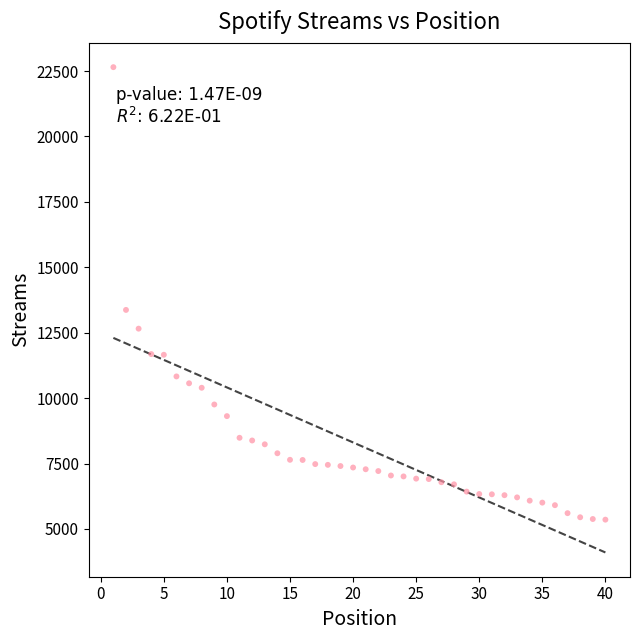

What is the range of Y values (max minus min)?

17292